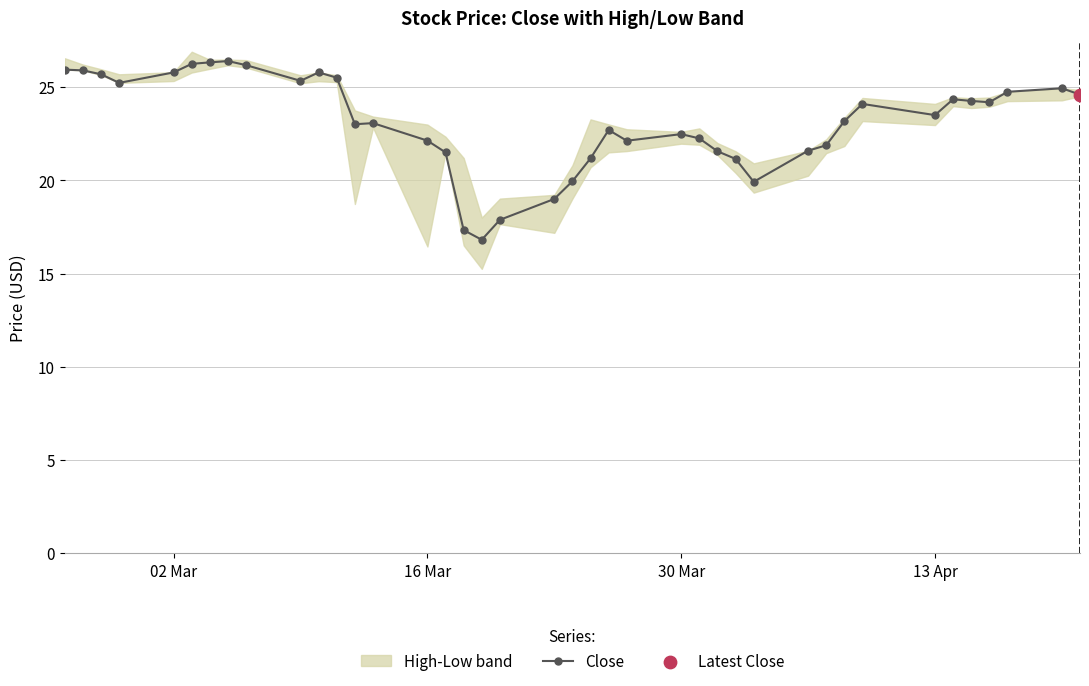

True or false: Close has more than 0 points higher than both neighbors.

True